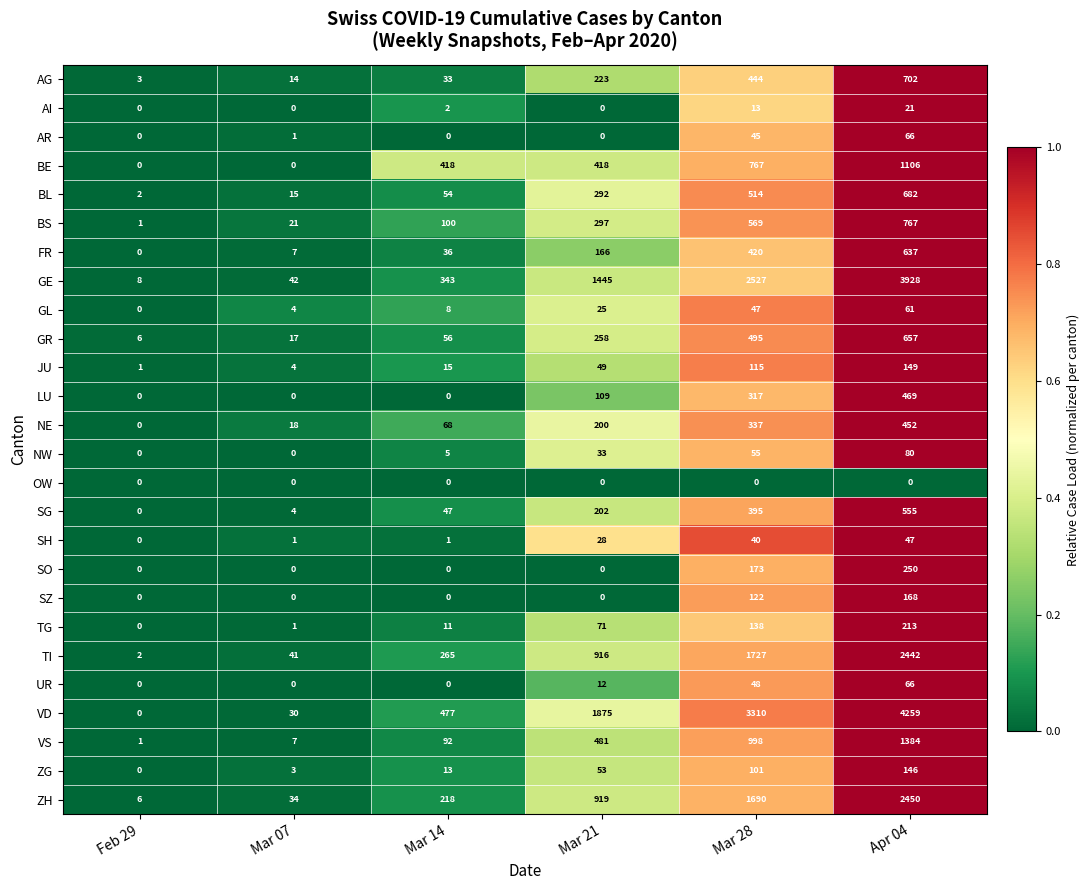

What is the minimum value for GE?

8